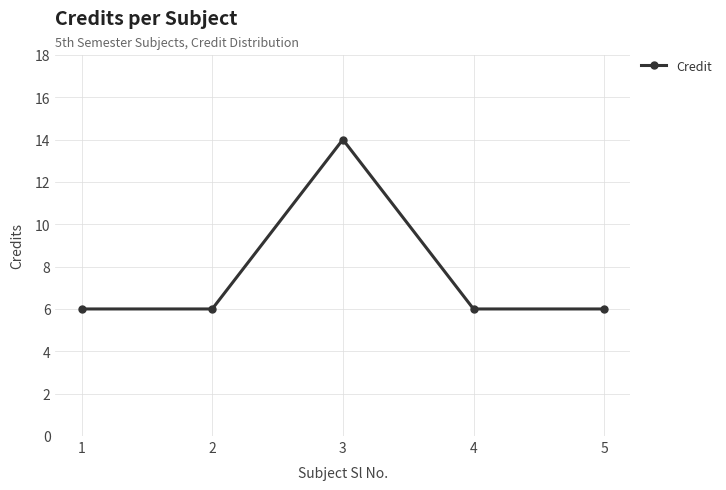

What is the change in value from 3 to 4?

-8